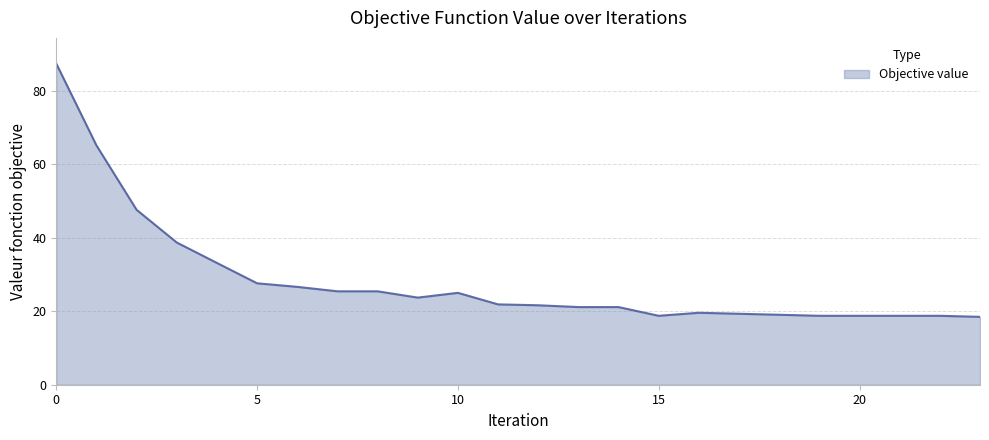

What is the sum of all values?

682.1